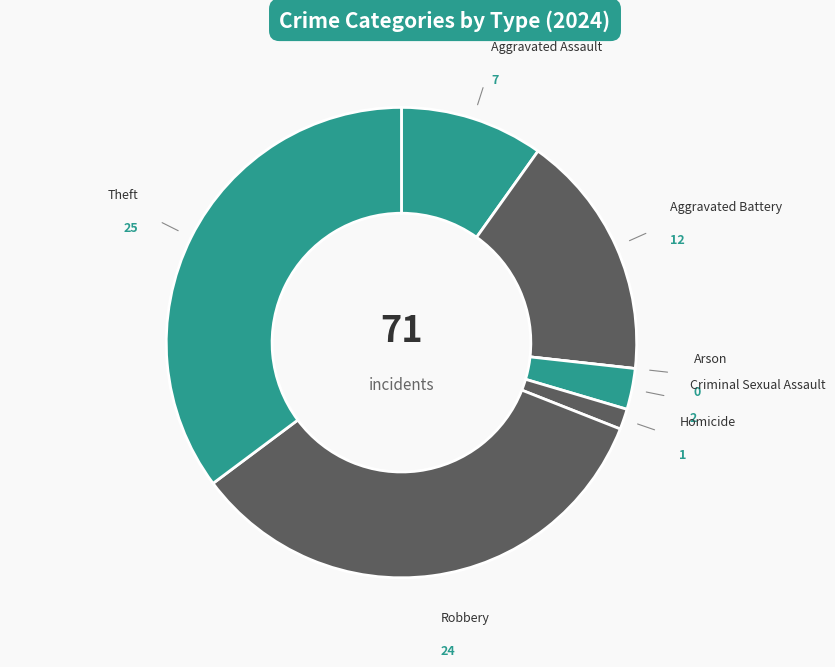

What is the smallest slice in the pie chart?

Arson